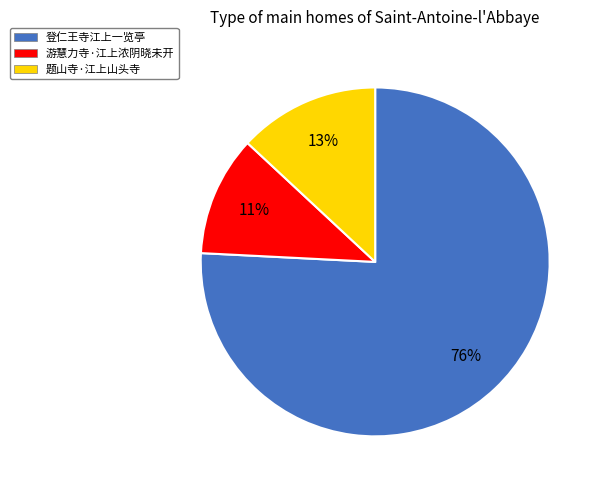

How many segments does this pie chart have?

3